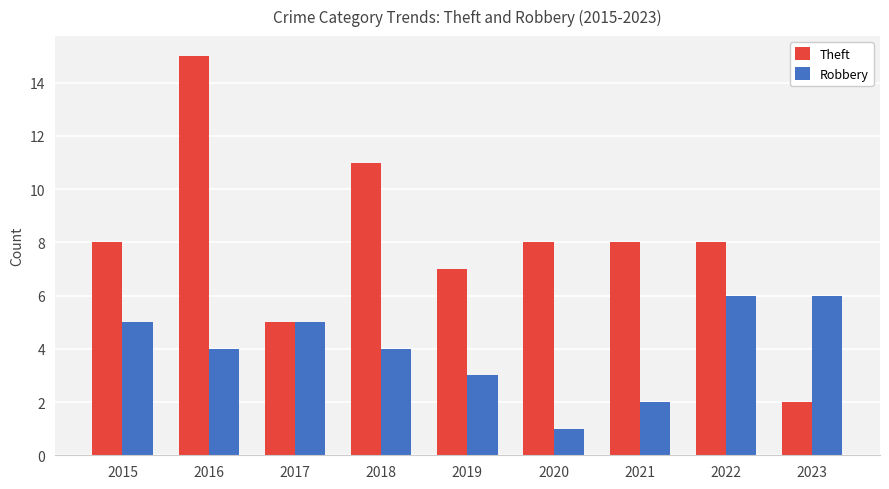

What is the difference between the maximum and minimum values in the Robbery series?

5